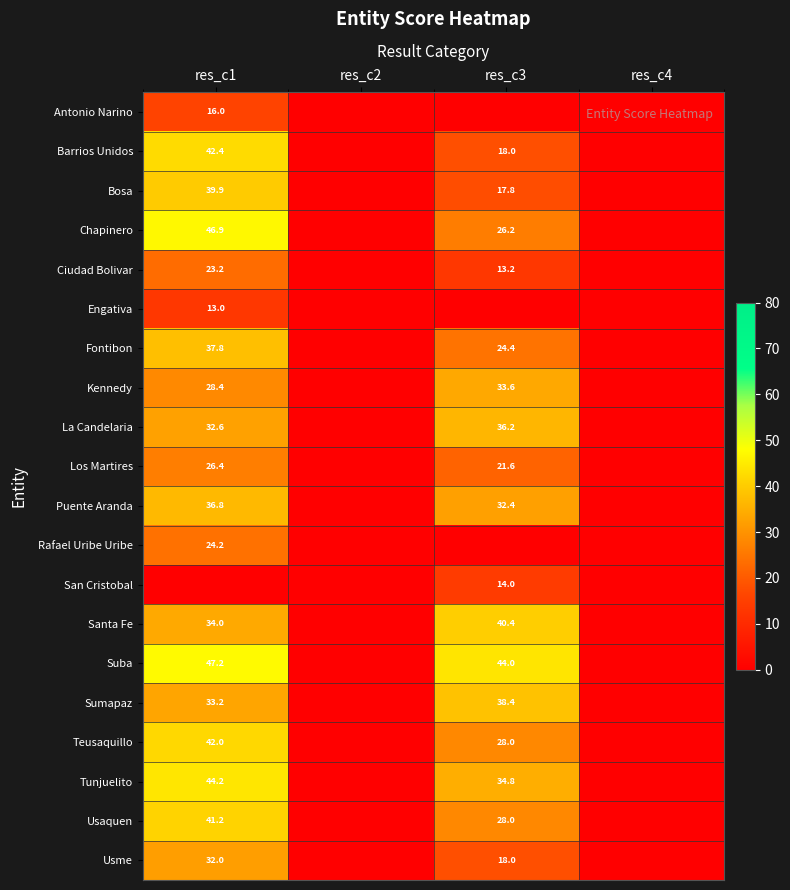

At res_c2, list the series in order from largest to smallest.

Antonio Narino, Barrios Unidos, Bosa, Chapinero, Ciudad Bolivar, Engativa, Fontibon, Kennedy, La Candelaria, Los Martires, Puente Aranda, Rafael Uribe Uribe, San Cristobal, Santa Fe, Suba, Sumapaz, Teusaquillo, Tunjuelito, Usaquen, Usme